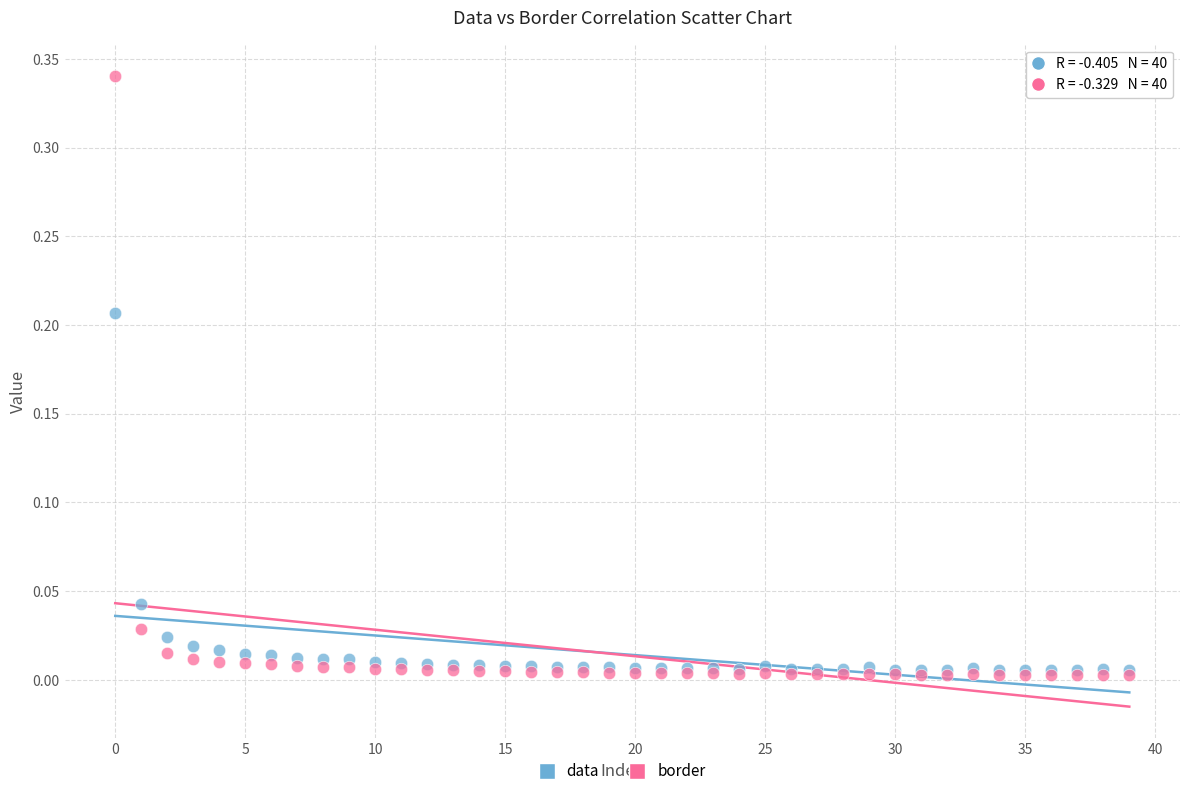

Which series has the widest spread of Y values?

border